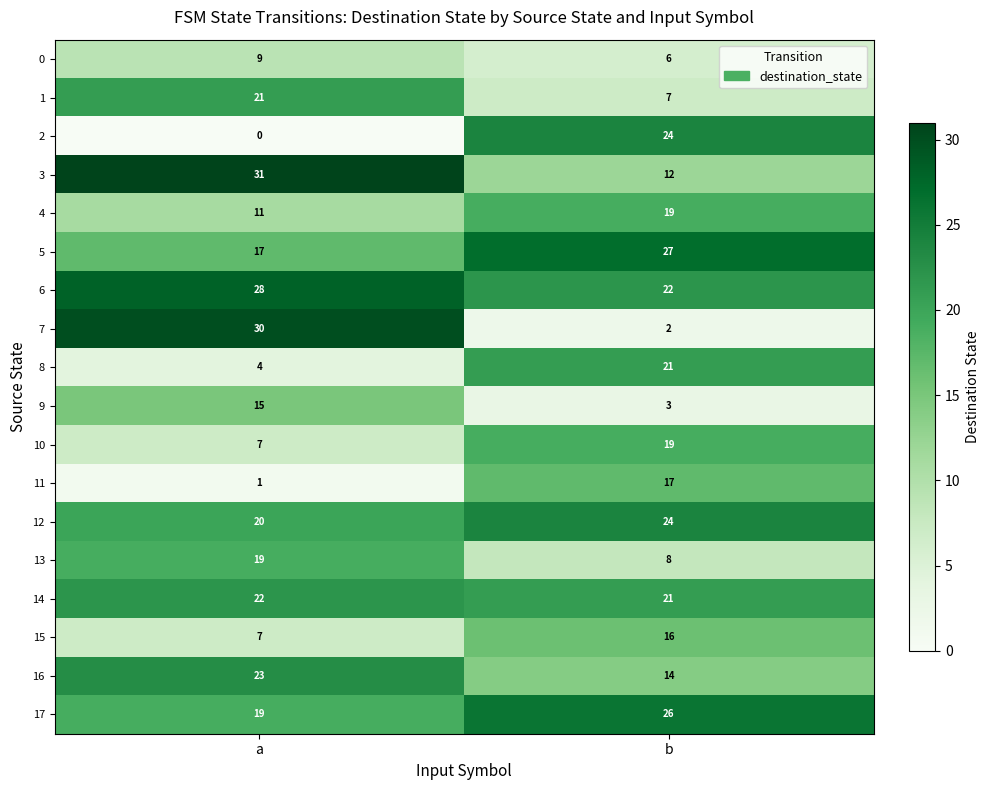

Is it true that 14 equals 13 at a?

False